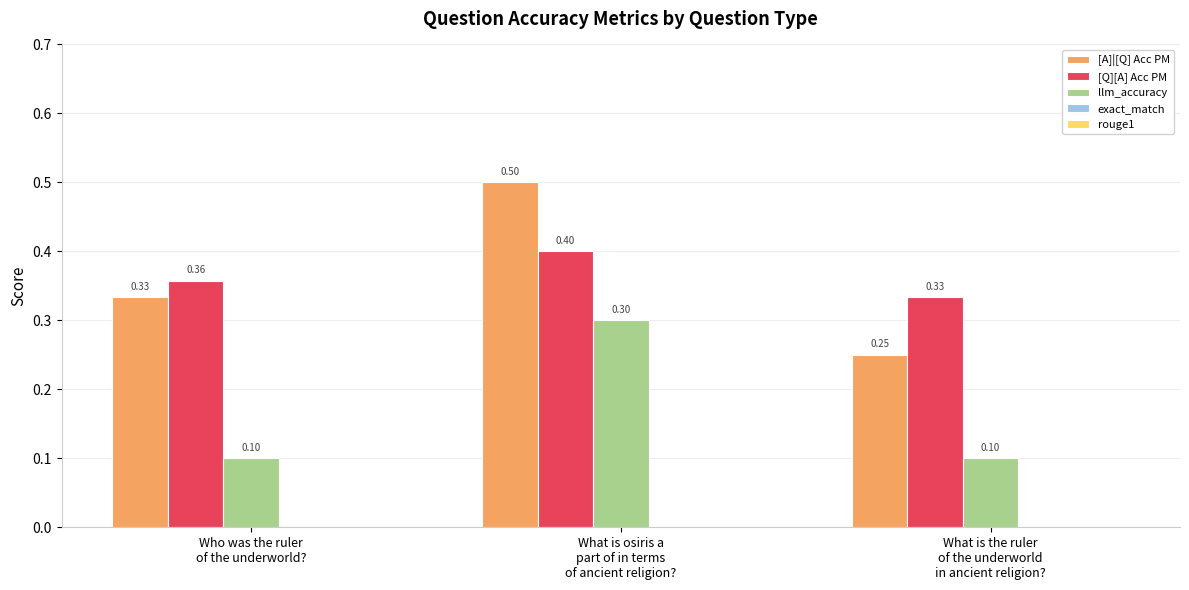

Which series has the largest total across all categories?

[Q][A] Acc PM